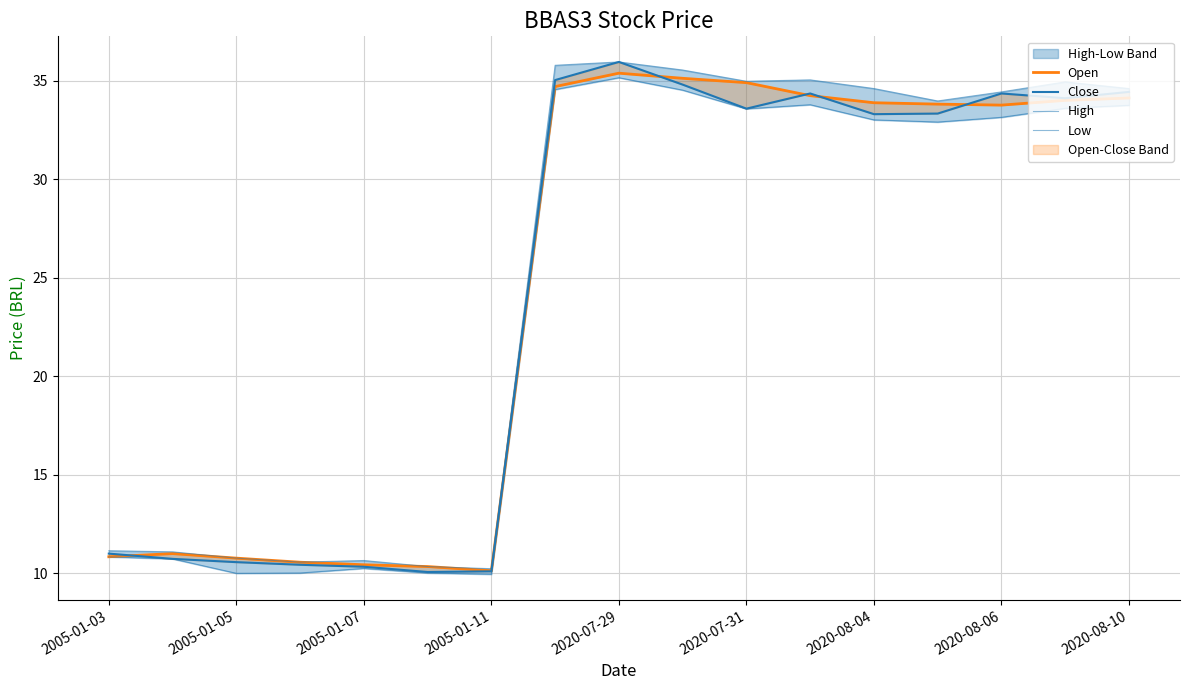

How many data points in High are above 34?

9